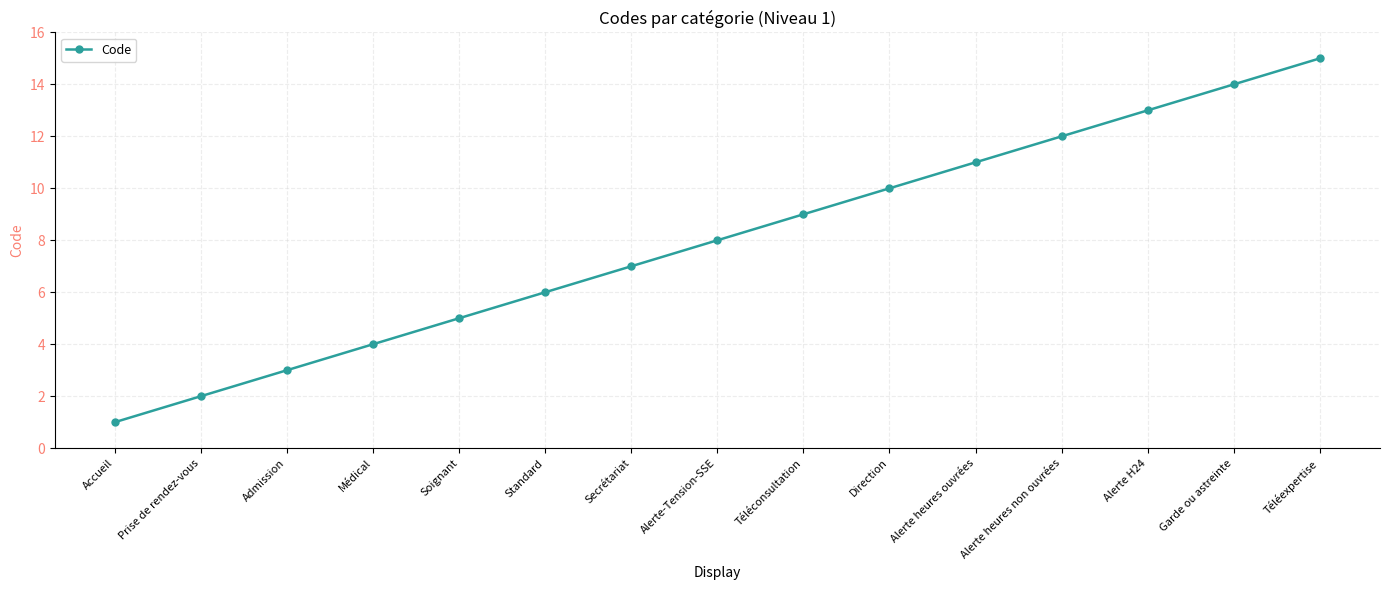

Rank the categories by value from highest to lowest.

Téléexpertise, Garde ou astreinte, Alerte H24, Alerte heures non ouvrées, Alerte heures ouvrées, Direction, Téléconsultation, Alerte-Tension-SSE, Secrétariat, Standard, Soignant, Médical, Admission, Prise de rendez-vous, Accueil